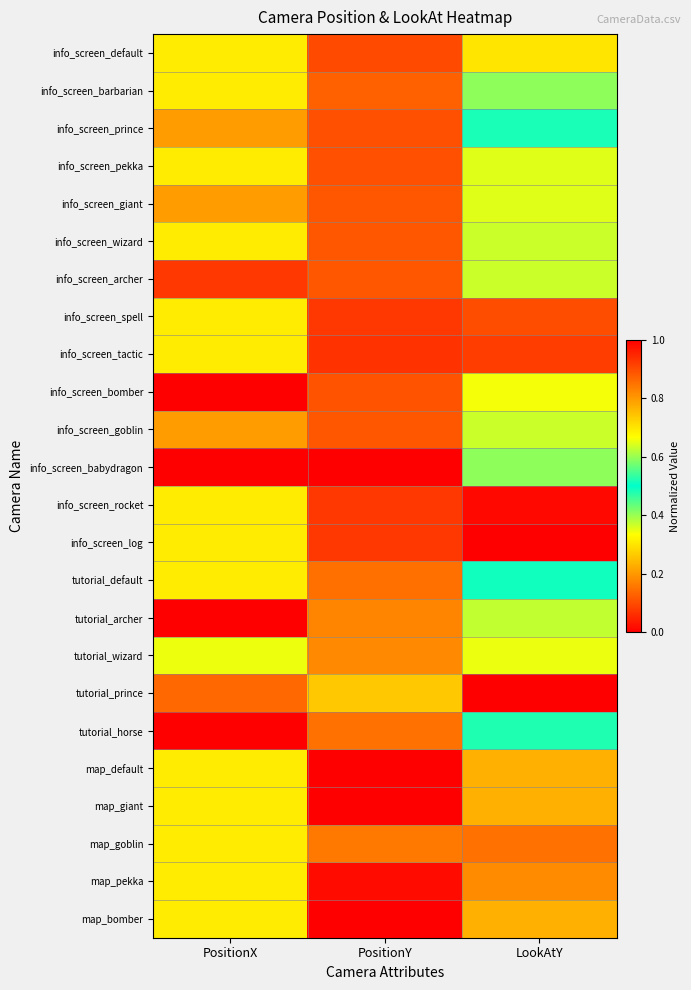

Reading left to right, list all the values displayed in this chart.

info_screen_default: PositionX=0.3	PositionY=0.1	LookAtY=0.3
info_screen_barbarian: PositionX=0.3	PositionY=0.1	LookAtY=0.4
info_screen_prince: PositionX=0.2	PositionY=0.1	LookAtY=0.5
info_screen_pekka: PositionX=0.3	PositionY=0.1	LookAtY=0.4
info_screen_giant: PositionX=0.2	PositionY=0.1	LookAtY=0.4
info_screen_wizard: PositionX=0.3	PositionY=0.1	LookAtY=0.4
info_screen_archer: PositionX=0.1	PositionY=0.1	LookAtY=0.4
info_screen_spell: PositionX=0.3	PositionY=0.1	LookAtY=0.1
info_screen_tactic: PositionX=0.3	PositionY=0.1	LookAtY=0.1
info_screen_bomber: PositionX=0.0	PositionY=0.1	LookAtY=0.3
info_screen_goblin: PositionX=0.2	PositionY=0.1	LookAtY=0.4
info_screen_babydragon: PositionX=0.0	PositionY=0.0	LookAtY=0.4
info_screen_rocket: PositionX=0.3	PositionY=0.1	LookAtY=0.0
info_screen_log: PositionX=0.3	PositionY=0.1	LookAtY=0.0
tutorial_default: PositionX=0.3	PositionY=0.1	LookAtY=0.5
tutorial_archer: PositionX=0.0	PositionY=0.2	LookAtY=0.6
tutorial_wizard: PositionX=0.3	PositionY=0.2	LookAtY=0.7
tutorial_prince: PositionX=0.1	PositionY=0.3	LookAtY=1.0
tutorial_horse: PositionX=1.0	PositionY=0.1	LookAtY=0.5
map_default: PositionX=0.3	PositionY=1.0	LookAtY=0.2
map_giant: PositionX=0.3	PositionY=1.0	LookAtY=0.2
map_goblin: PositionX=0.3	PositionY=0.8	LookAtY=0.1
map_pekka: PositionX=0.3	PositionY=1.0	LookAtY=0.2
map_bomber: PositionX=0.3	PositionY=1.0	LookAtY=0.2